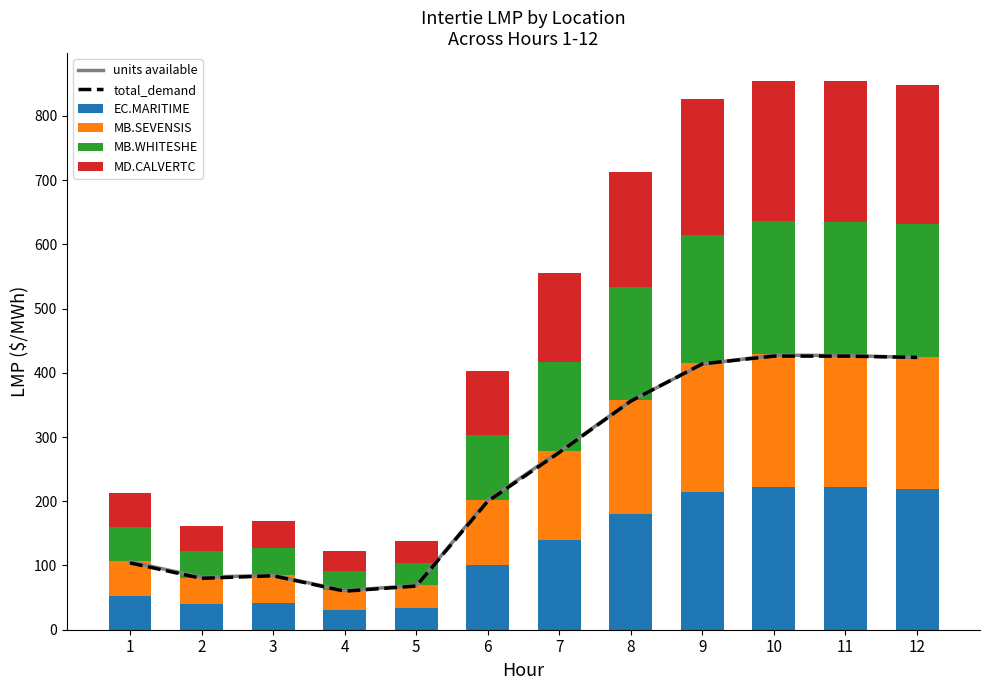

Which series has the largest range (max minus min)?

units available